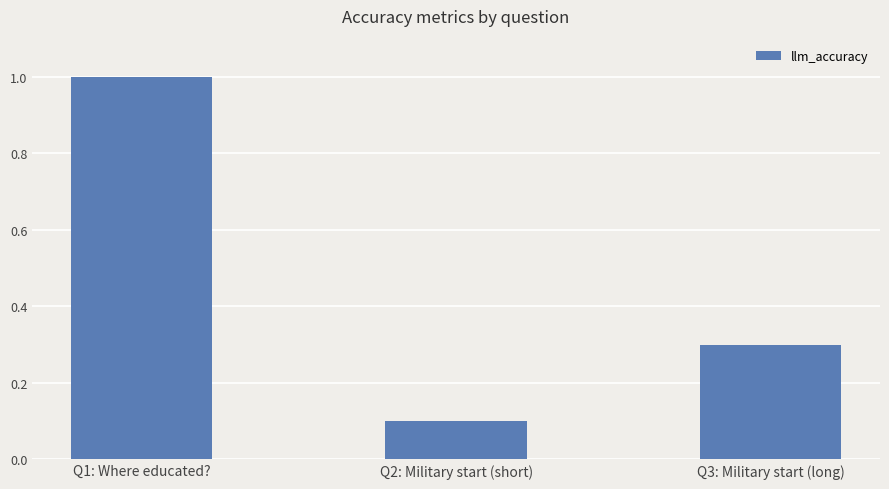

What is the change in value from Q1: Where educated? to Q3: Military start (long)?

-0.7